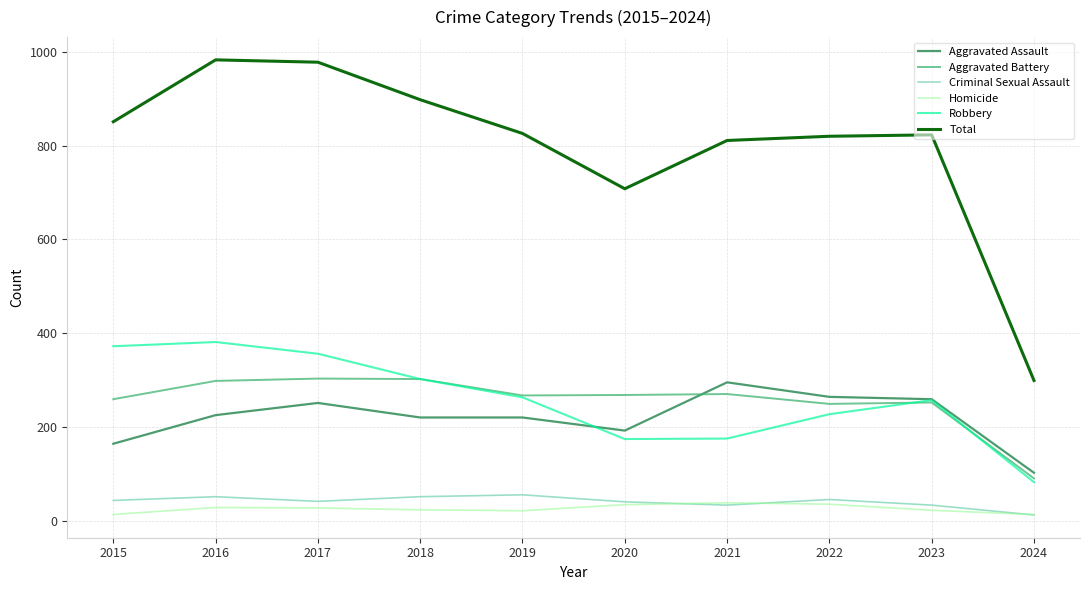

Which series has the largest total across all categories?

Total